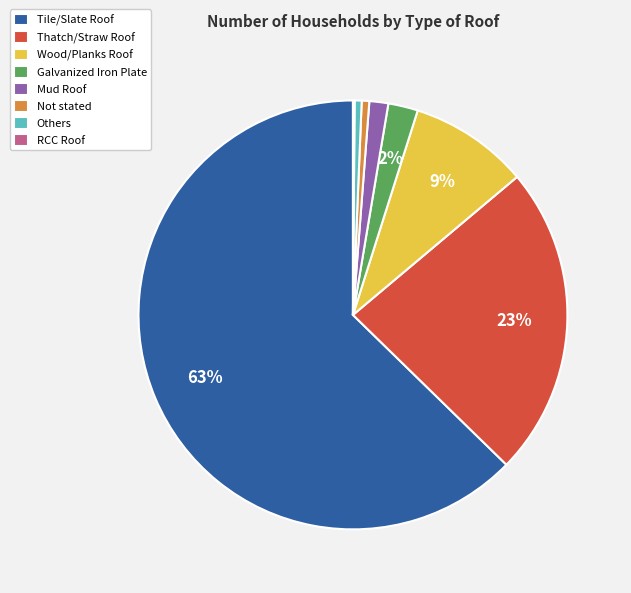

True or false: Not stated accounts for 11% of the total.

False